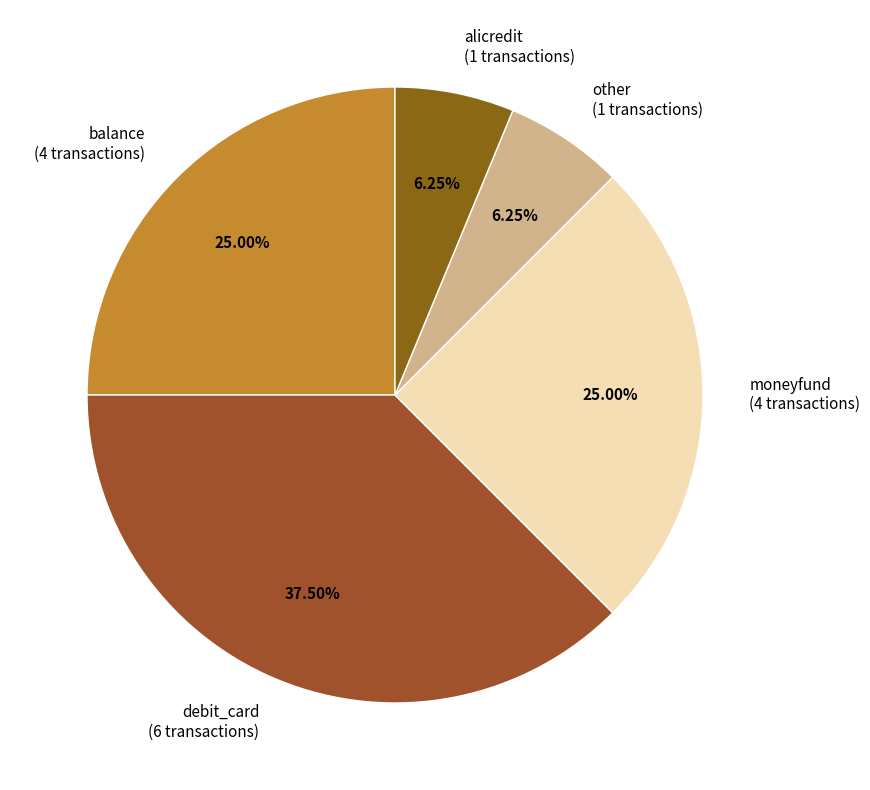

To the nearest percent, what percentage of the pie is alicredit?

6%